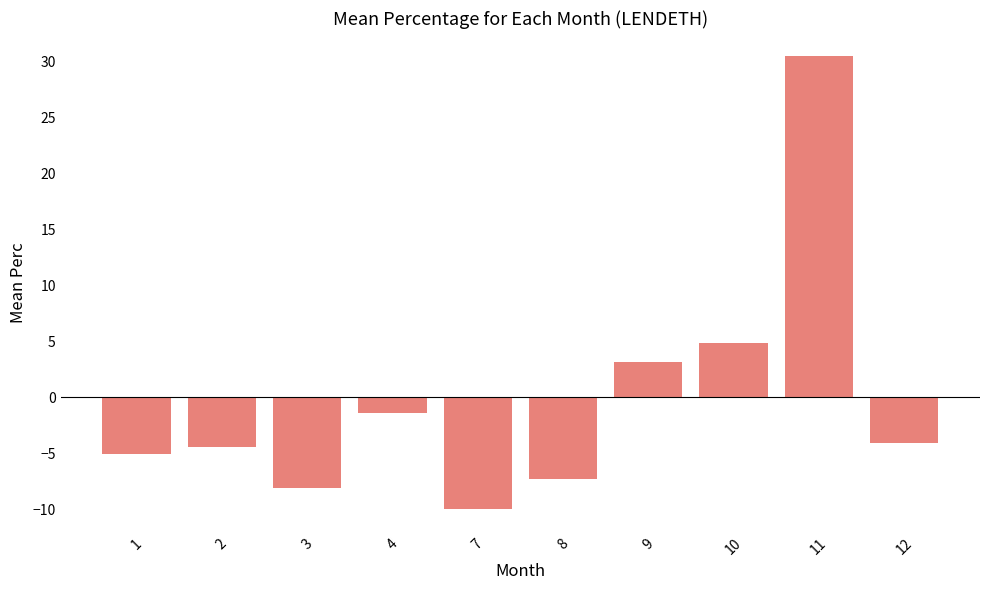

What is the change in value from 1 to 2?

+0.6